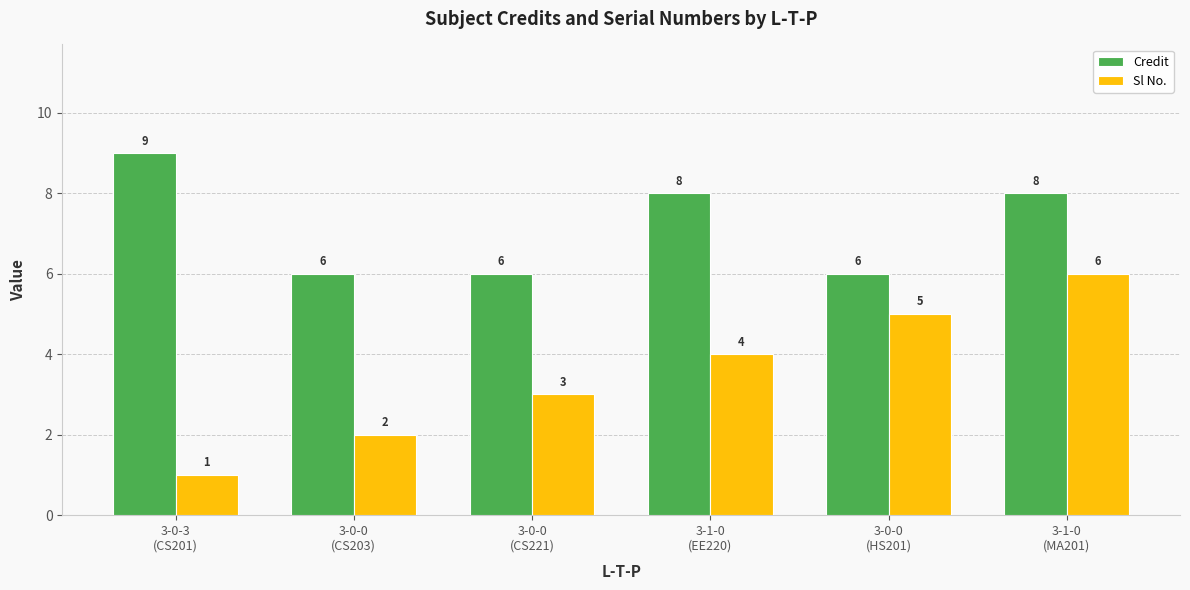

Count the number of categories in the chart.

6